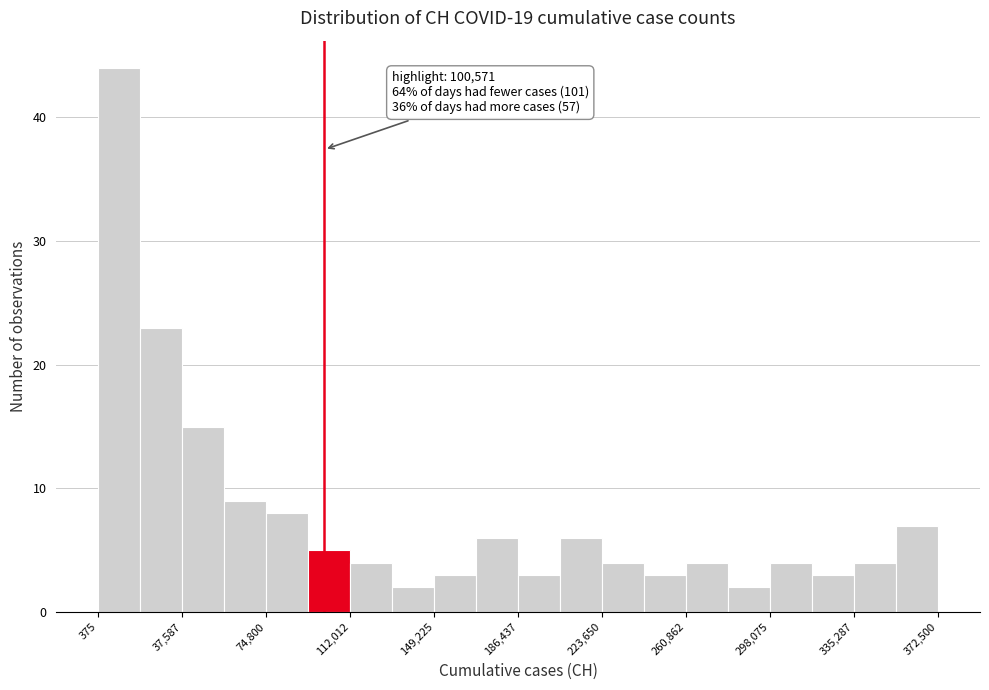

Read against the x-axis, roughly where is the centre of the tallest bar?

10000